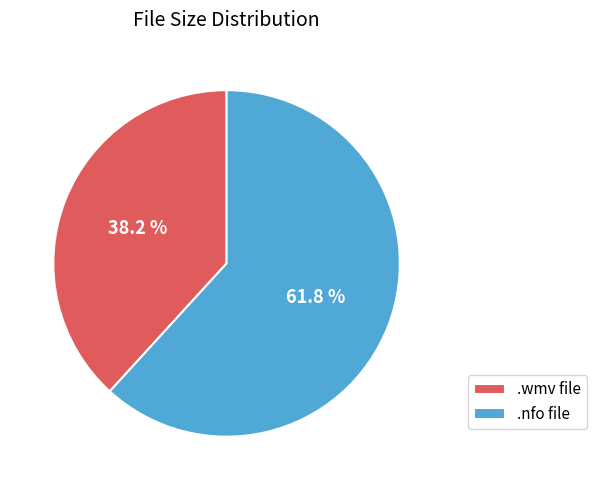

Approximately how many times larger is the value at .wmv file compared to .nfo file?

0.6